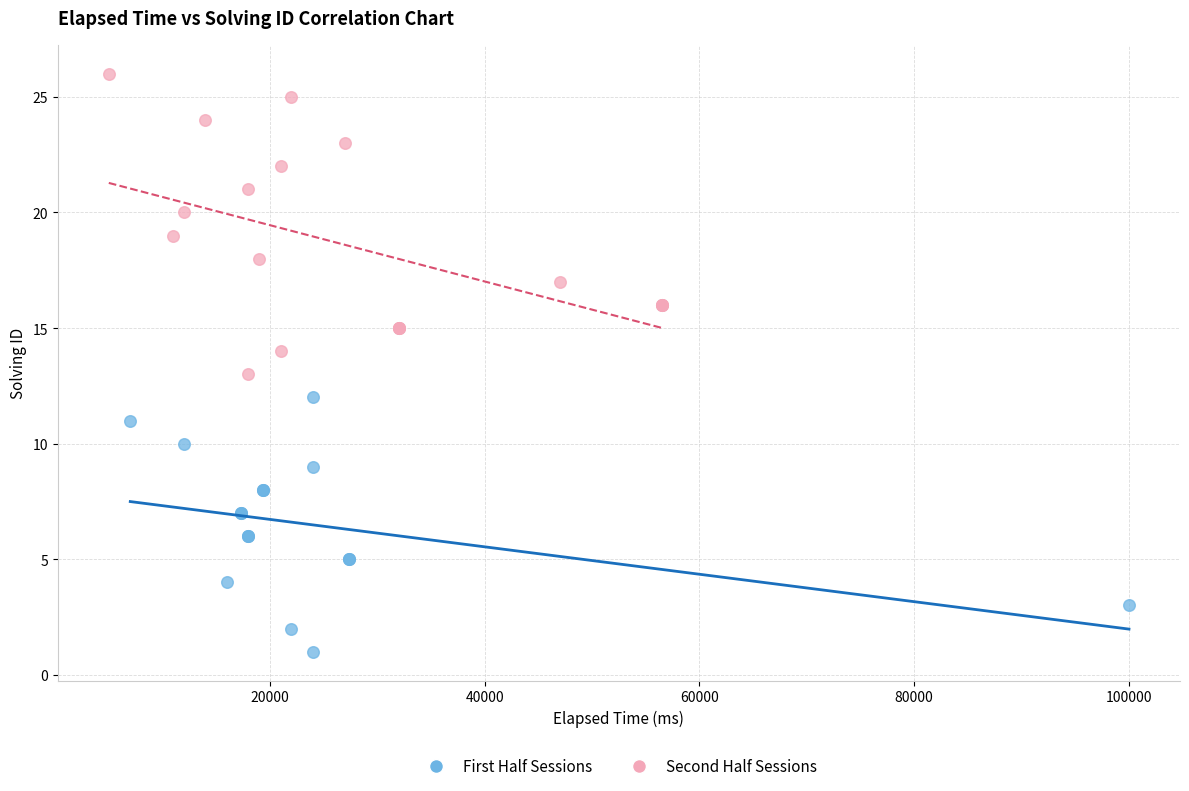

Which series contains the lowest Y value?

First Half Sessions